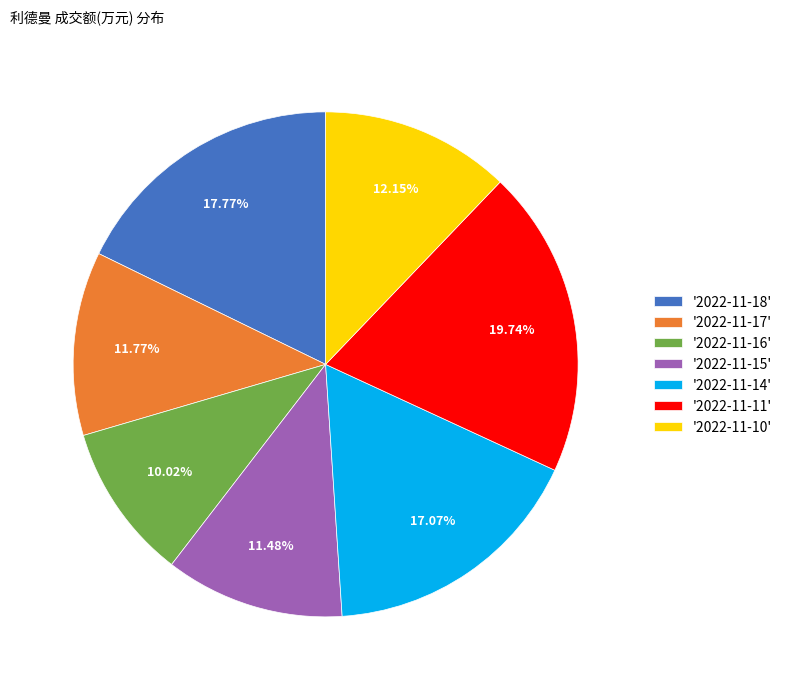

What is the smallest slice in the pie chart?

'2022-11-16'